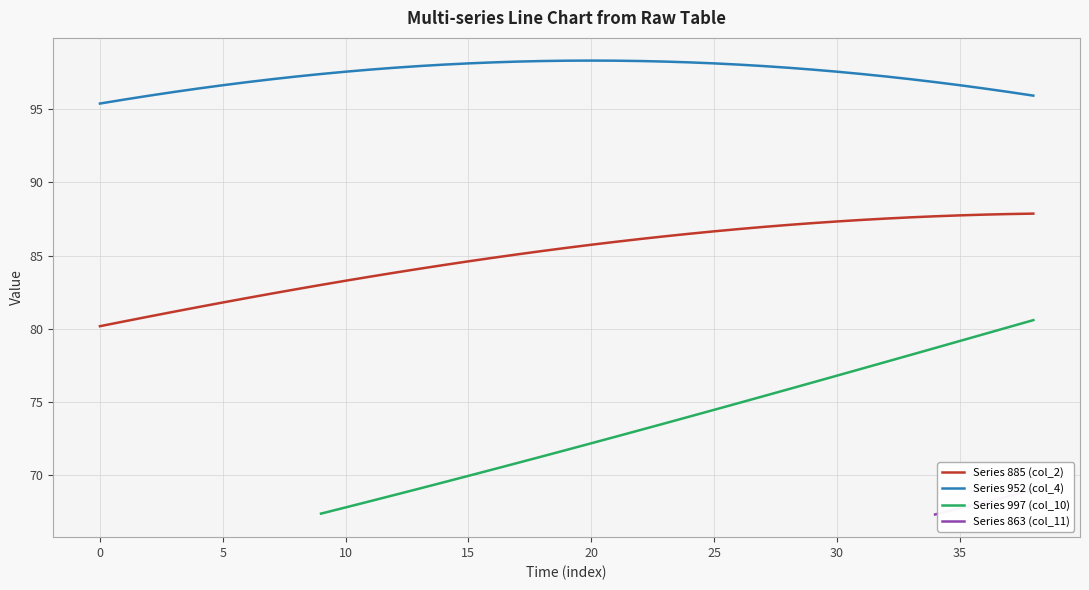

The Series 885 (col_2) series shows 43.8 at 25. True or false?

False